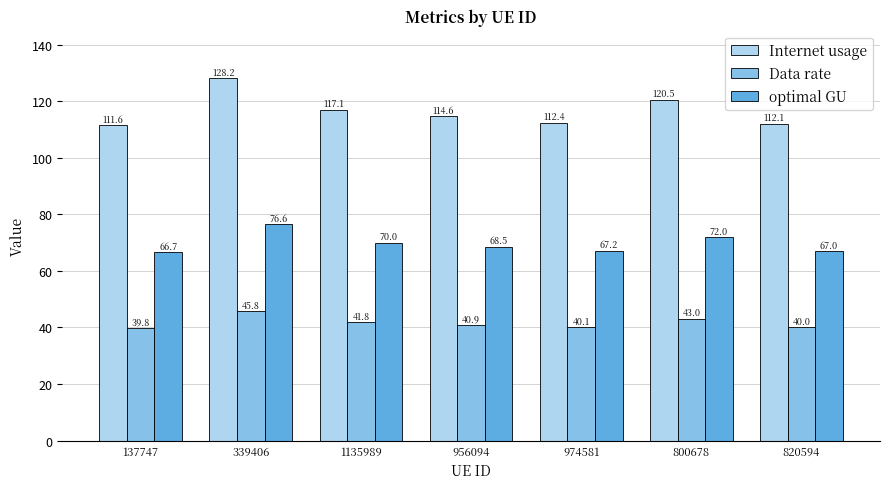

Which series has the widest spread of values?

Internet usage